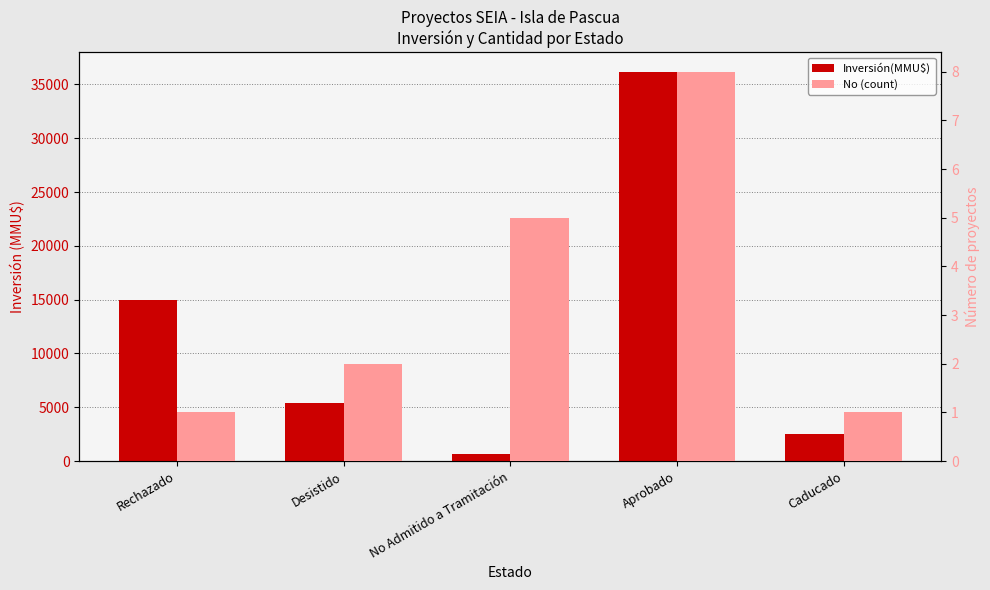

The No (count) series shows 2 at Caducado. True or false?

False